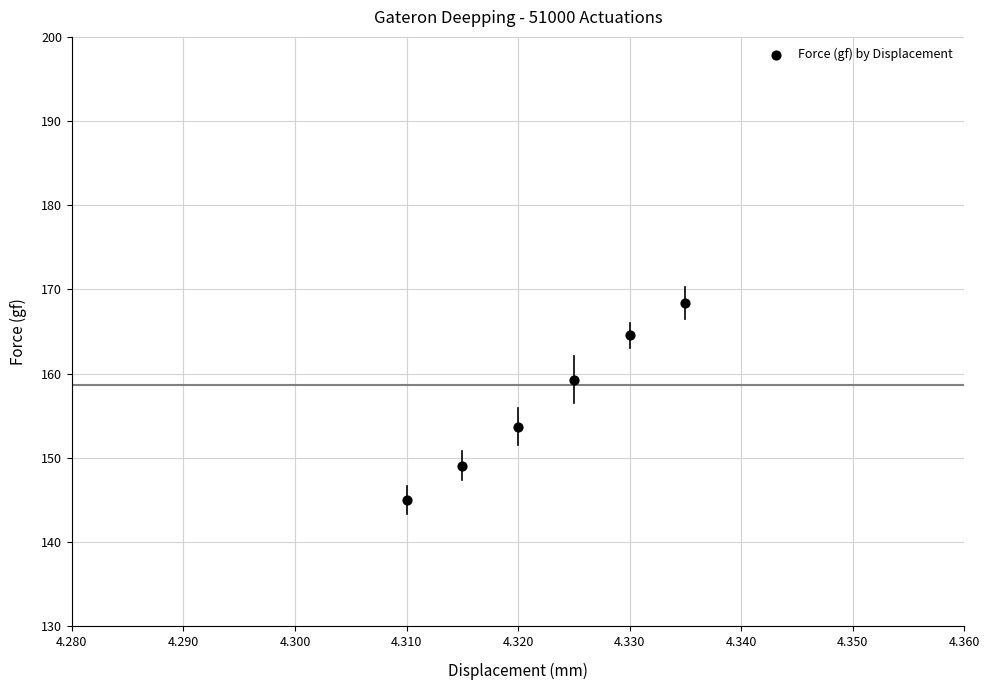

What Y value in the scatter plot is closest to 156?

153.7